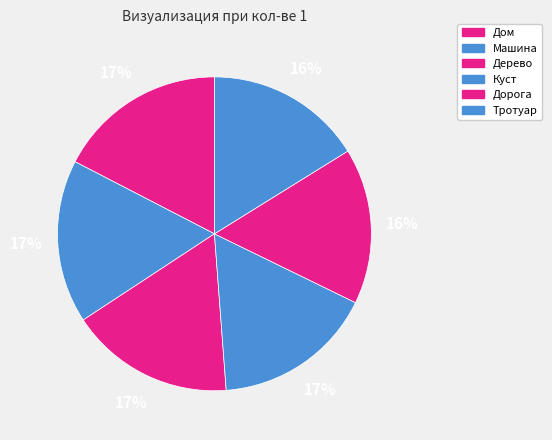

To the nearest percent, what is the combined percentage of Дорога and Тротуар?

32%